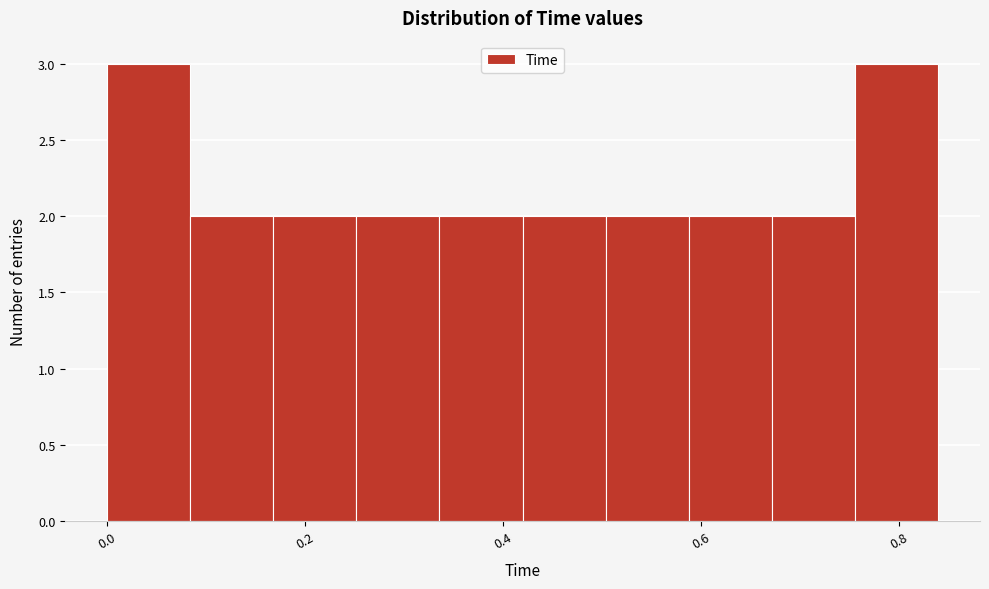

What is the height of the bar covering 0.504 to 0.588 on the x-axis? Neither the bar edges nor the heights are printed on the chart, so give them approximately, as read against the axes.

2